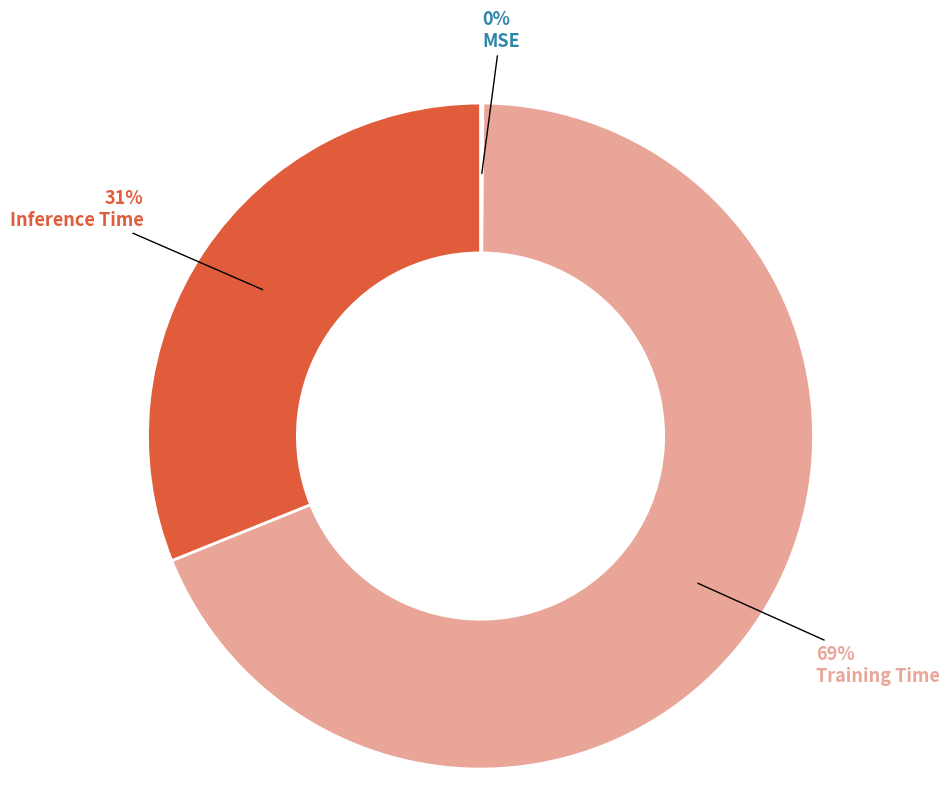

Which has a higher value, Inference Time or Training Time?

Training Time